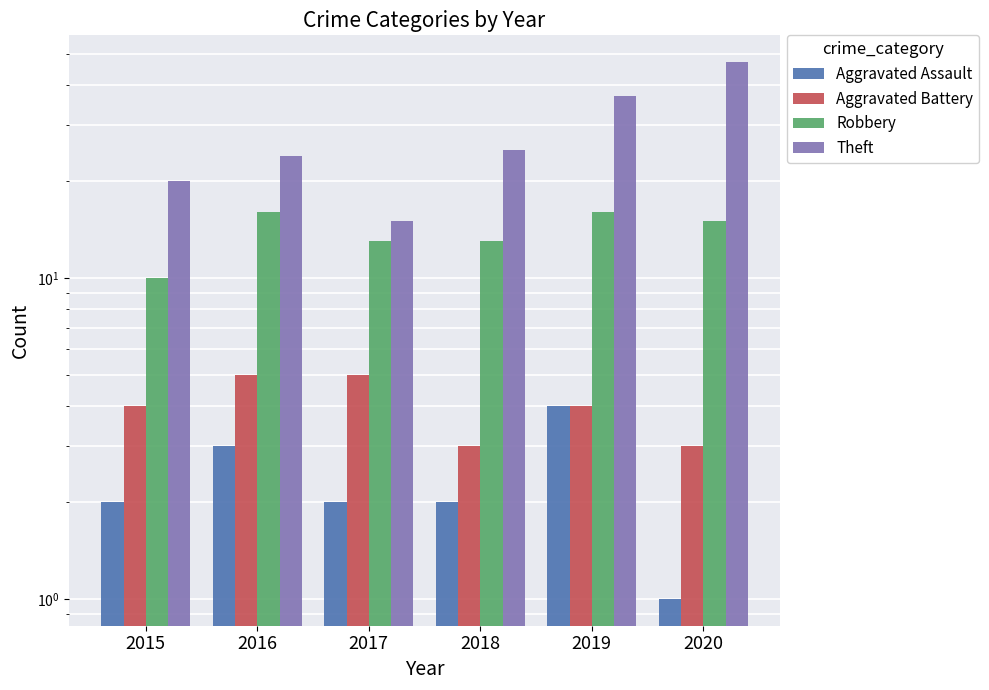

What is the difference between the maximum and second lowest values in the Aggravated Assault series?

2